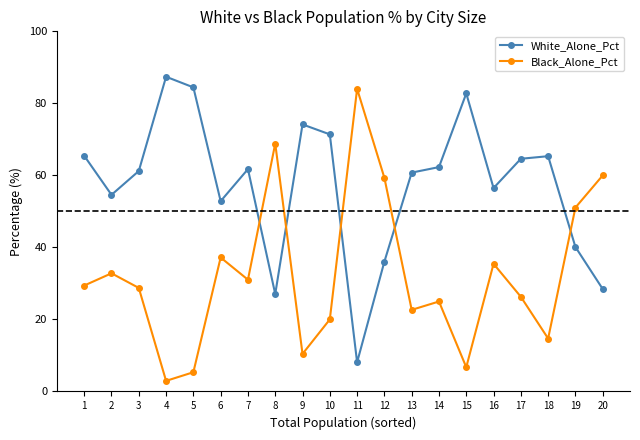

What is the average value of the Black_Alone_Pct series?

32.6